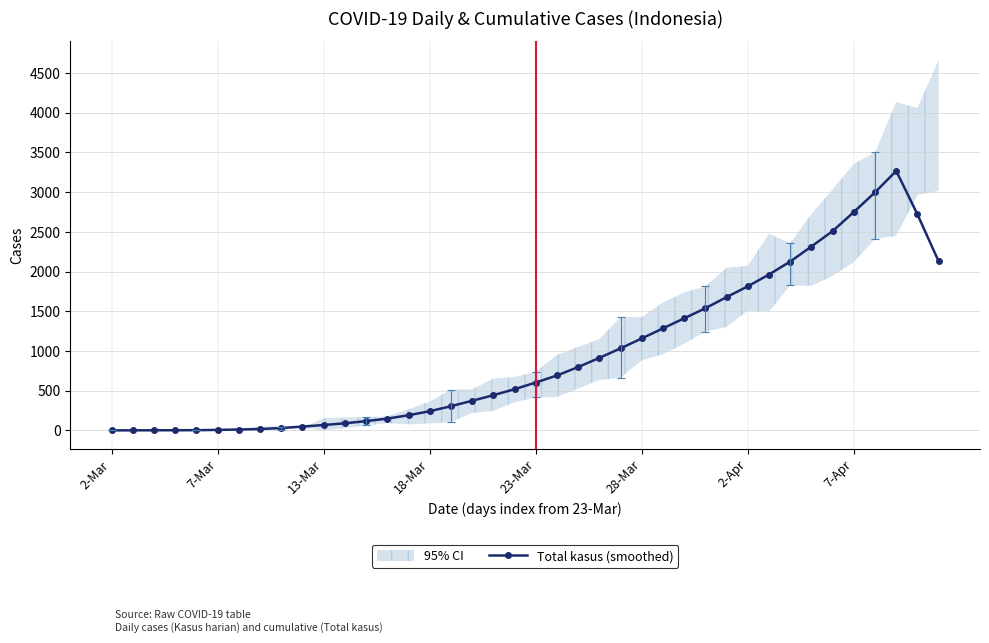

How many points are higher than both their immediate neighbors (excluding endpoints)?

1